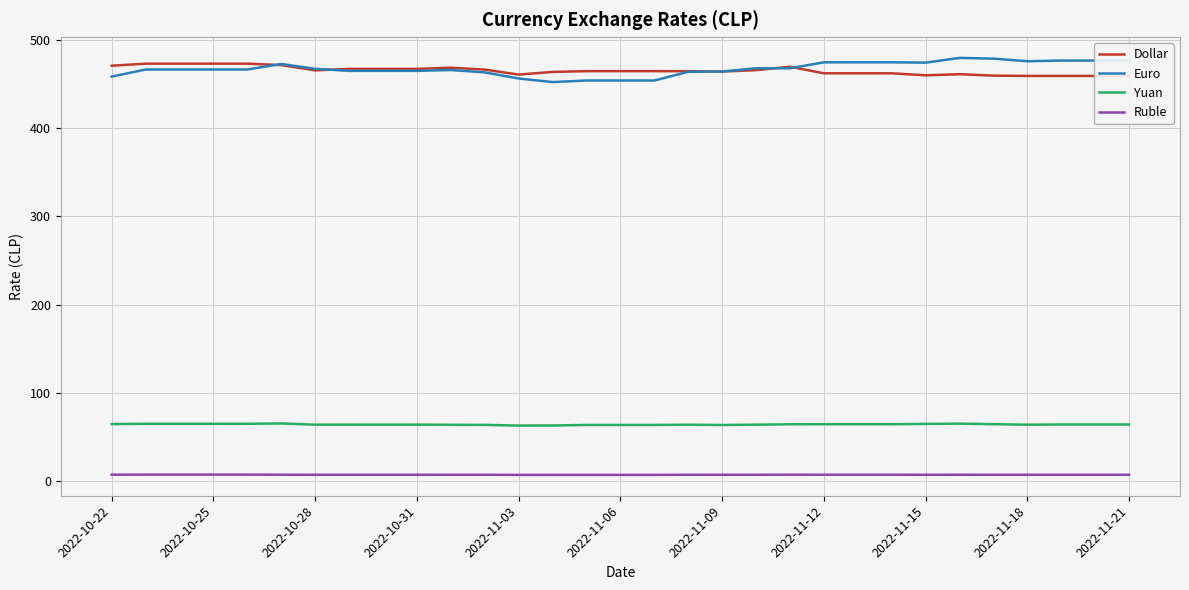

What is the minimum value for Yuan?

63.3